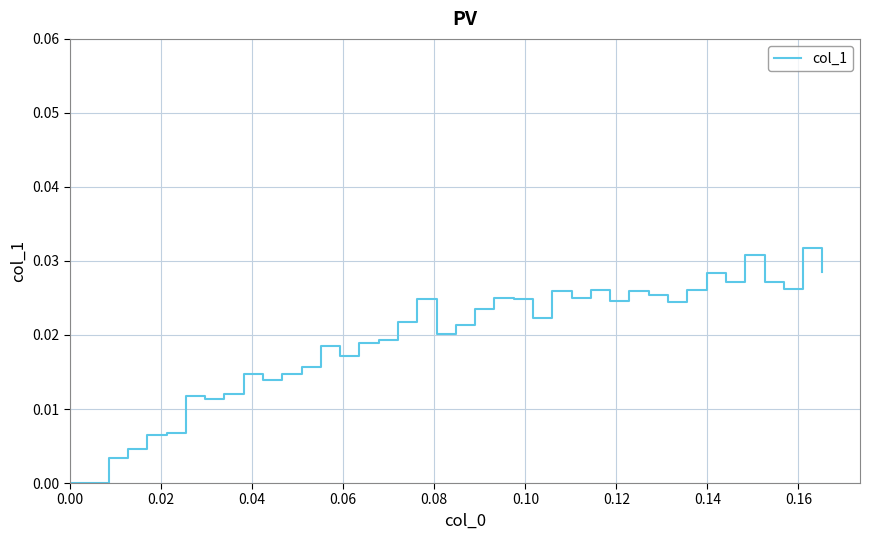

The chart shows a value of 0.0 at 0.16. True or false?

False